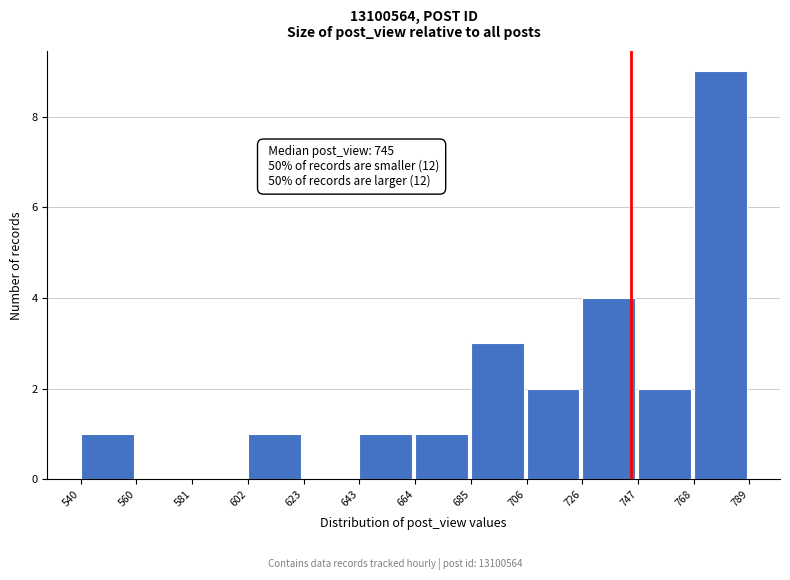

Which range on the x-axis has the tallest bar?

768 to 789